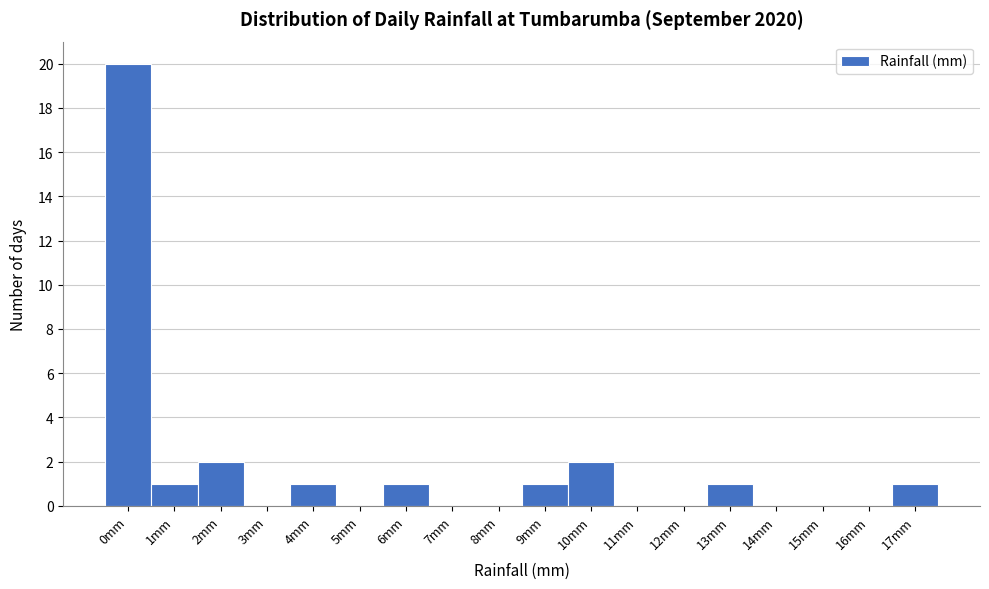

Reading right to left, list all the values displayed in this chart.

17mm=1	16mm=0	15mm=0	14mm=0	13mm=1	12mm=0	11mm=0	10mm=2	9mm=1	8mm=0	7mm=0	6mm=1	5mm=0	4mm=1	3mm=0	2mm=2	1mm=1	0mm=20